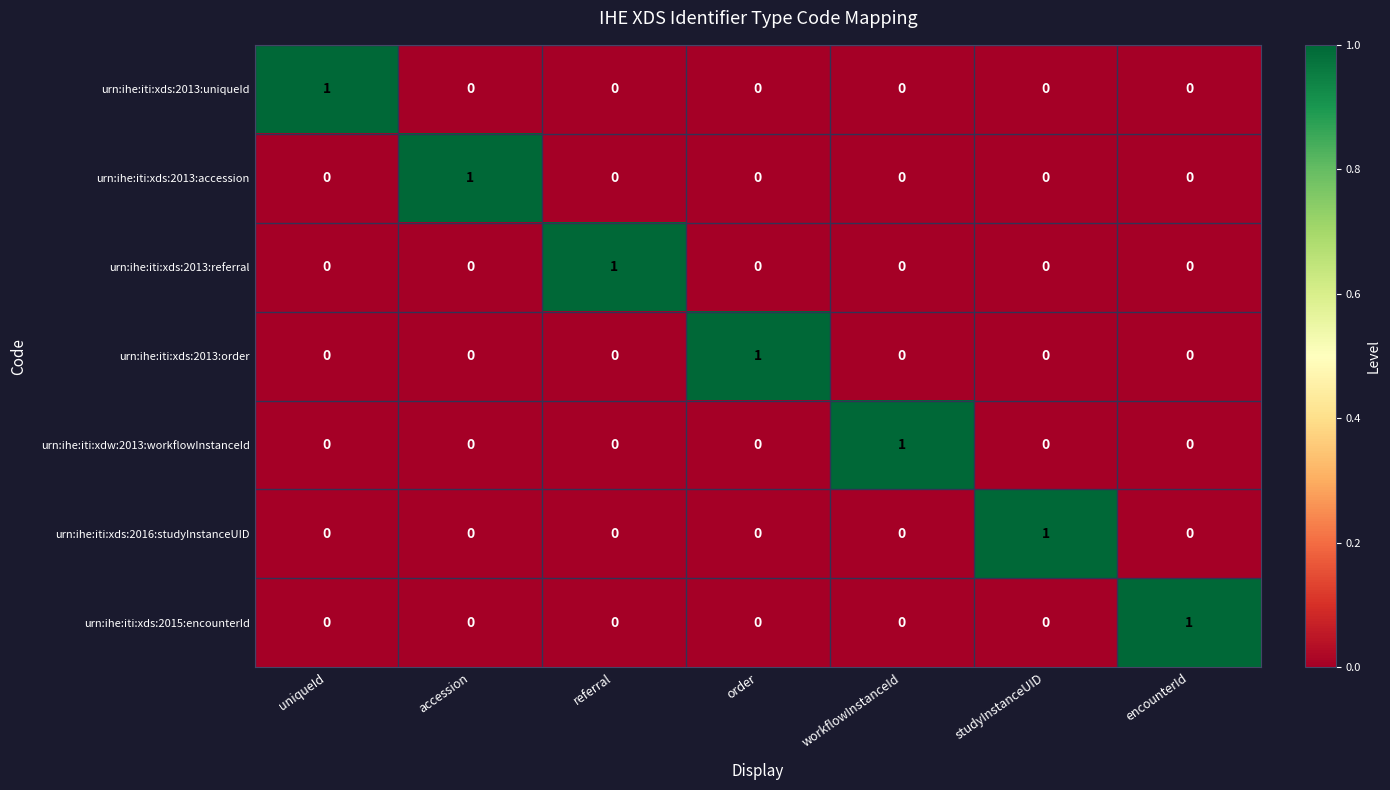

What is the total value across all series at workflowInstanceId?

1